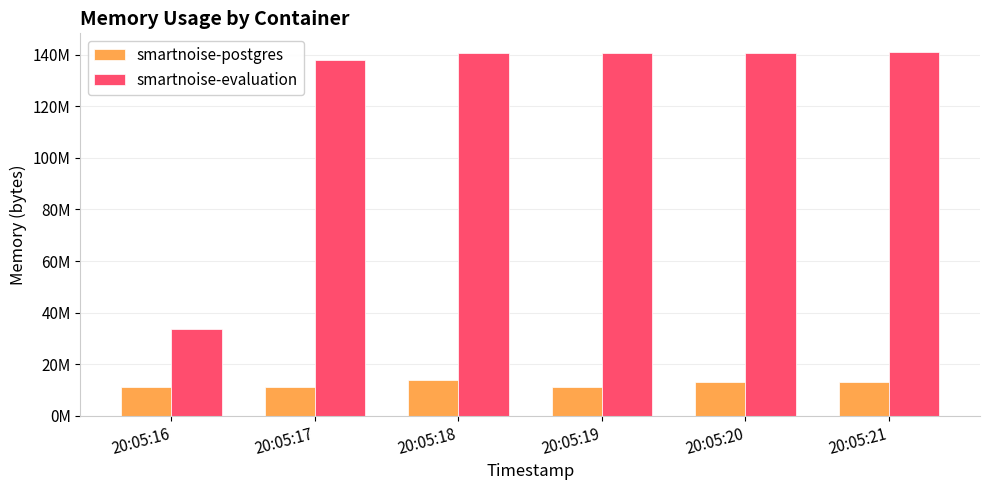

What is the sum of the smartnoise-postgres values at 20:05:17 and 20:05:18?

25112576